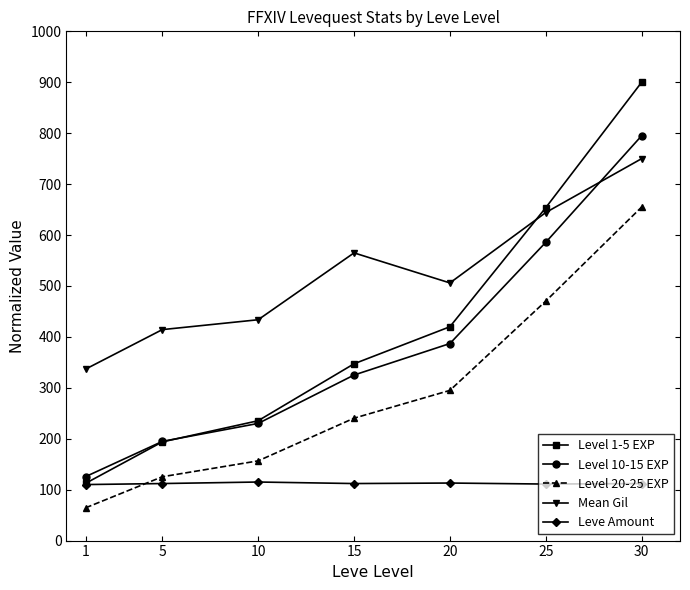

True or false: Level 10-15 EXP has more than 0 points higher than both neighbors.

False